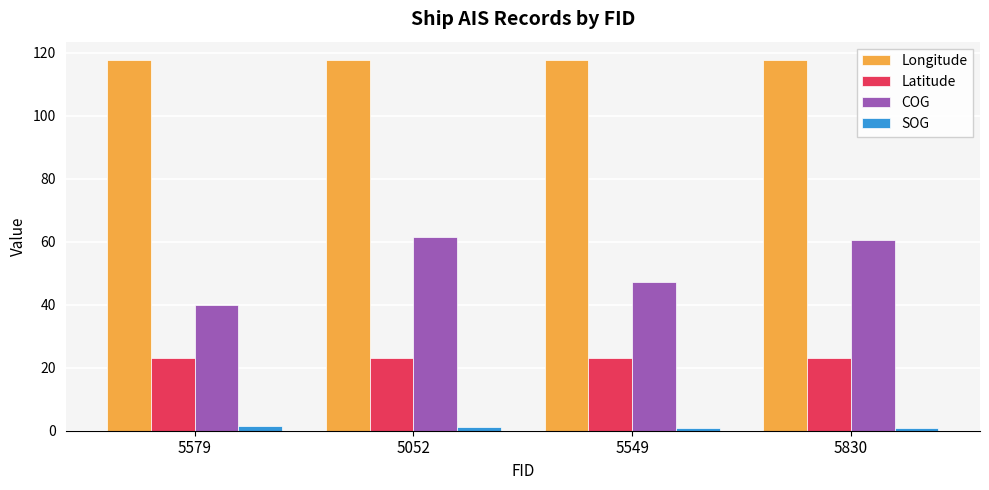

How many series are shown in this chart?

4